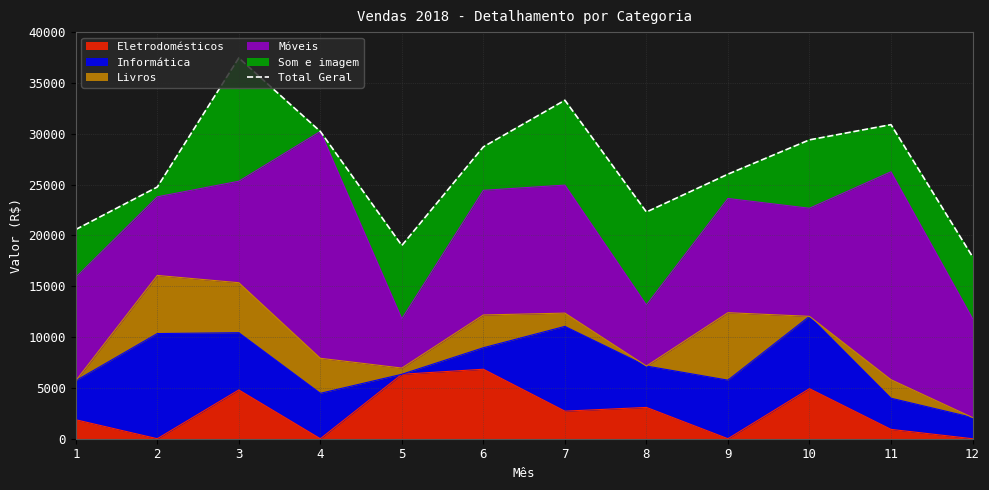

What is the value of the 11th point from the left?

30897